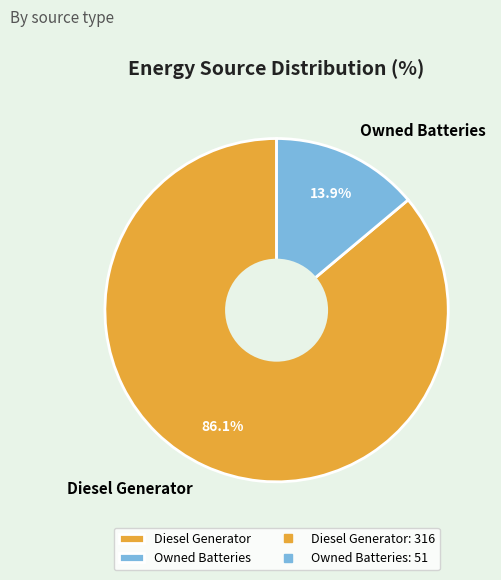

What is the largest slice in the pie chart?

Diesel Generator